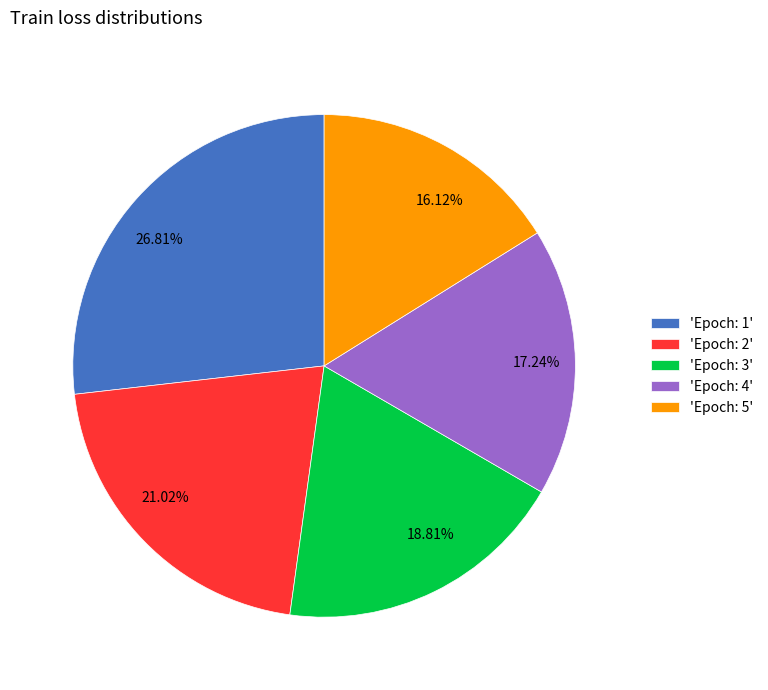

To the nearest percent, what is the difference between the largest and smallest slice percentages?

11%